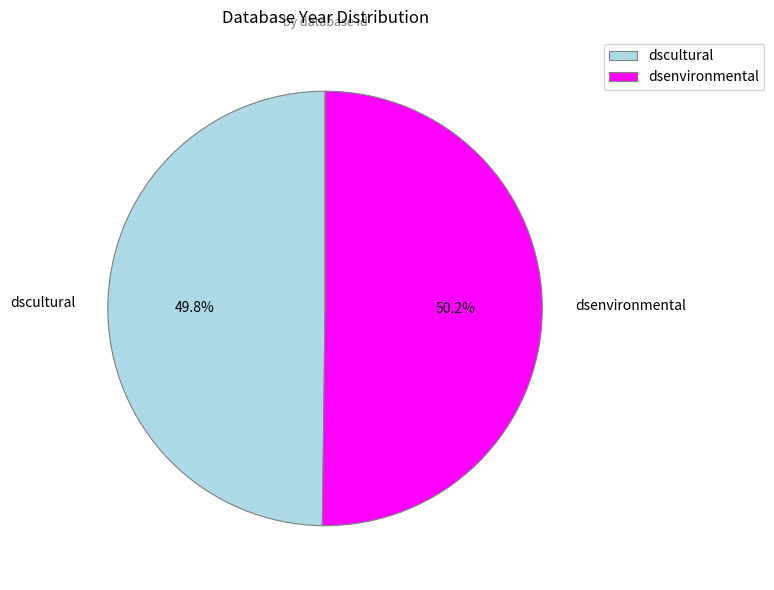

What percentage is NOT represented by dscultural?

50.2%